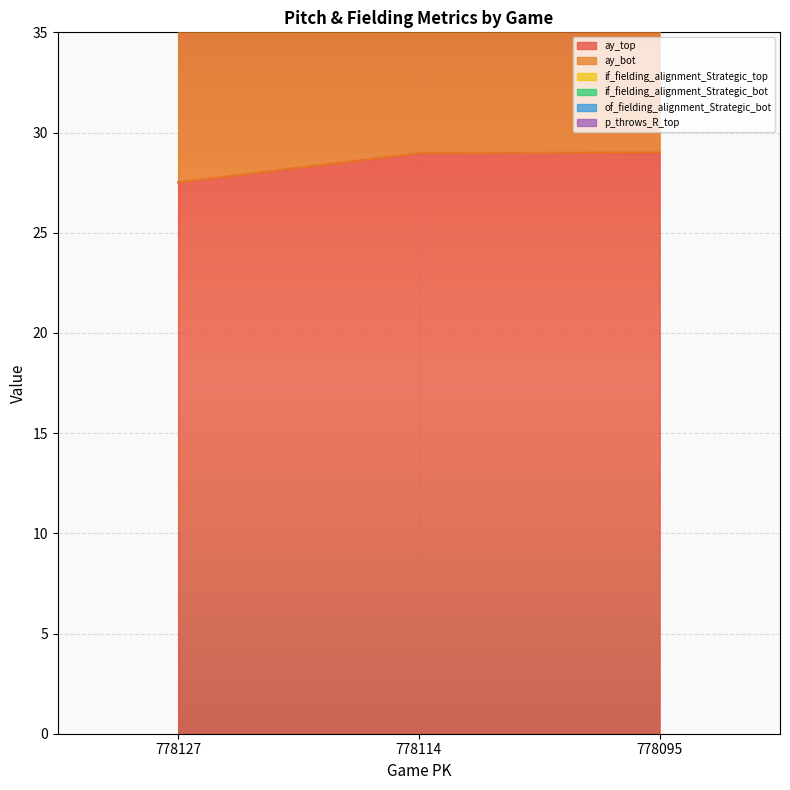

What is the spread (max minus min) of values at 778095?

31.1